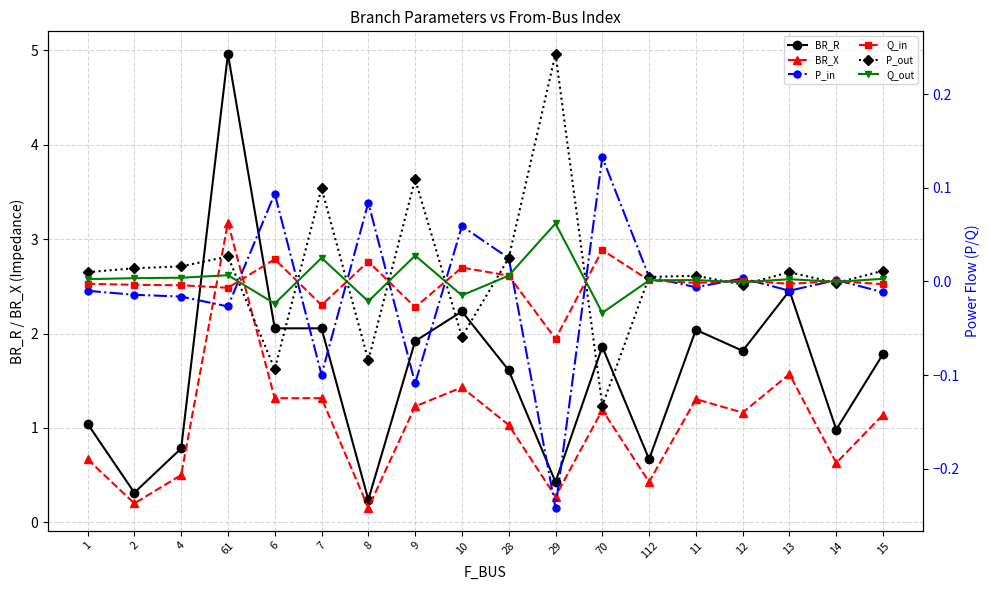

What is the sum of all BR_X values?

18.7